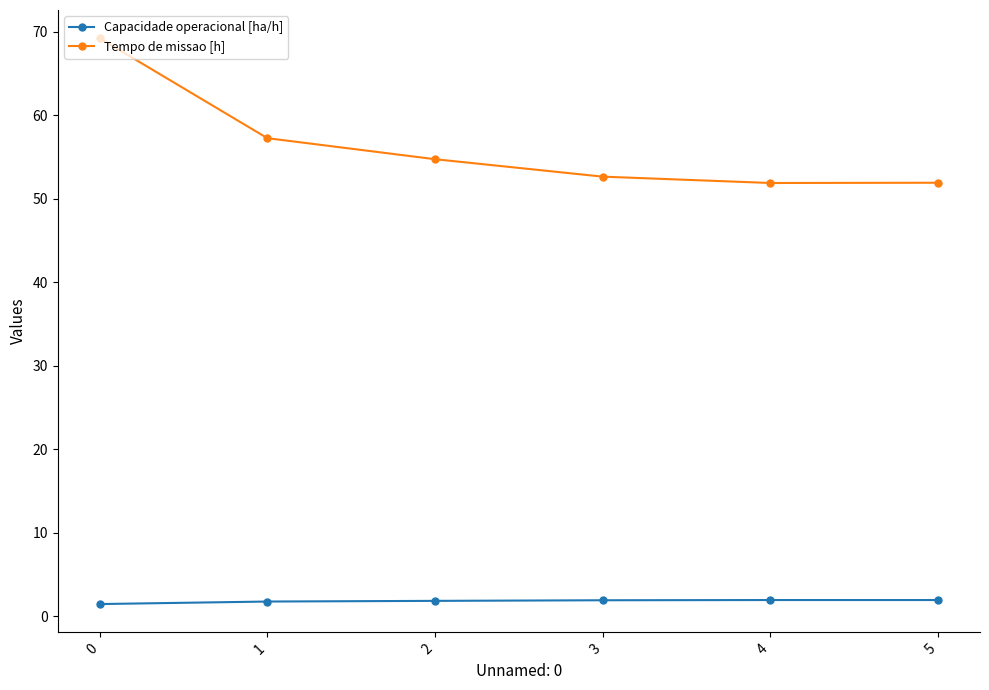

Which series has the largest total across all categories?

Tempo de missao [h]